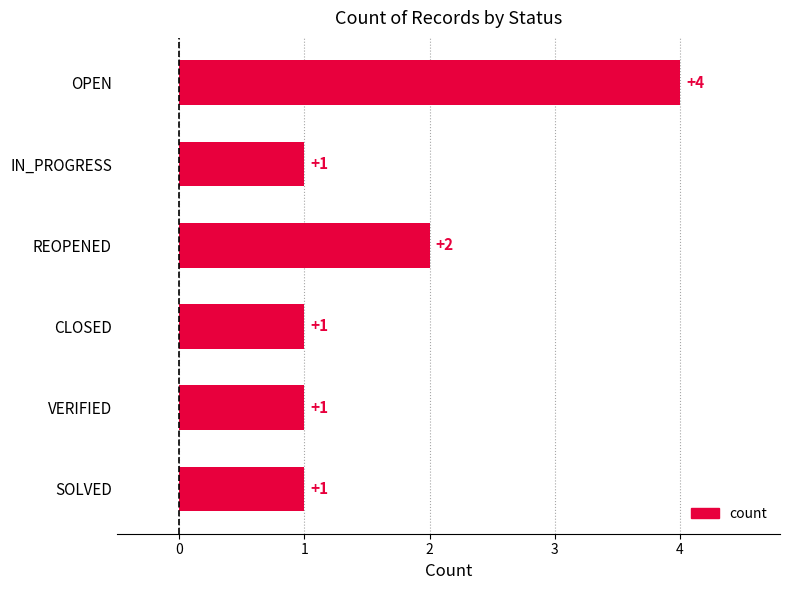

How many data points does each series have?

6